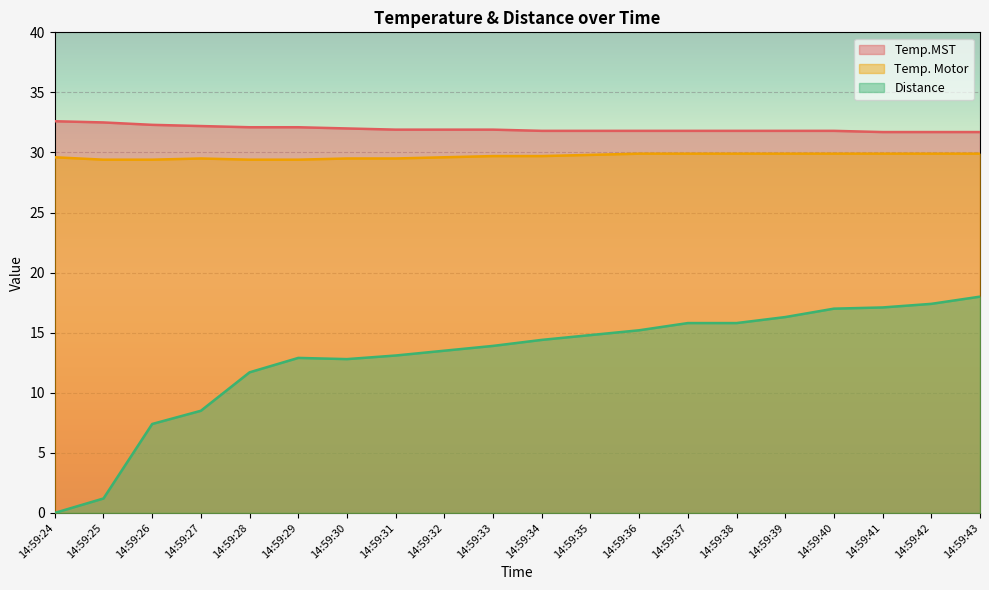

True or false: Distance and Temp. Motor cross at least once.

False